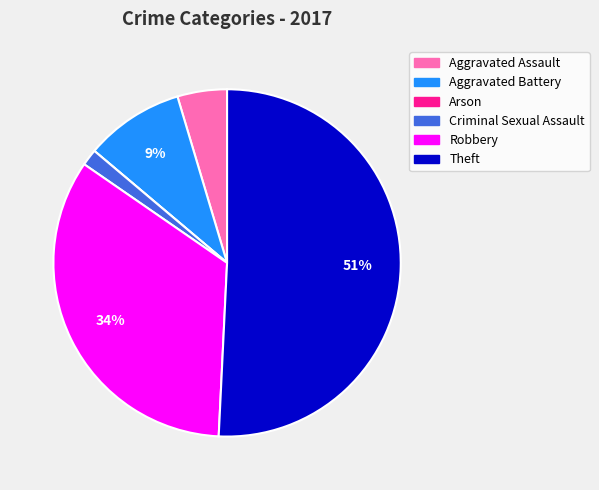

To the nearest percent, what portion does Criminal Sexual Assault represent?

2%